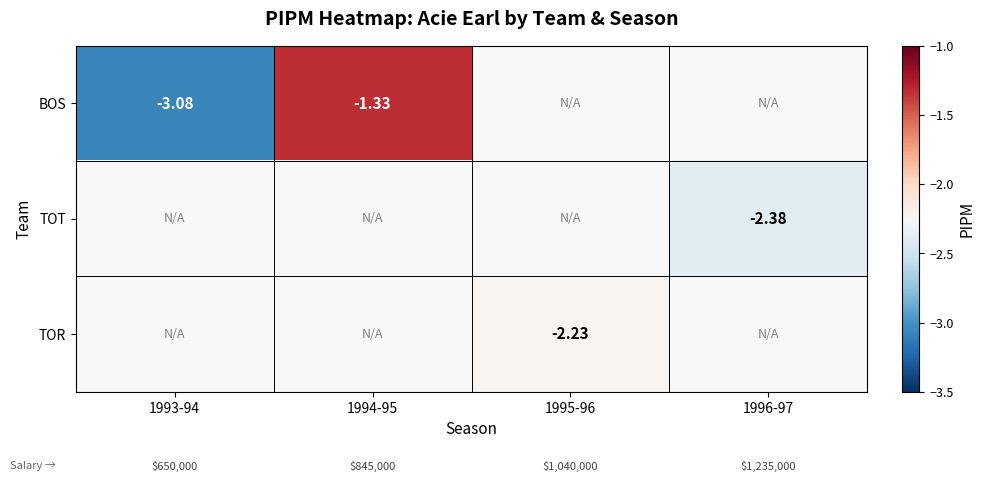

List the labels in order of TOR value, smallest first.

1993-94, 1994-95, 1995-96, 1996-97